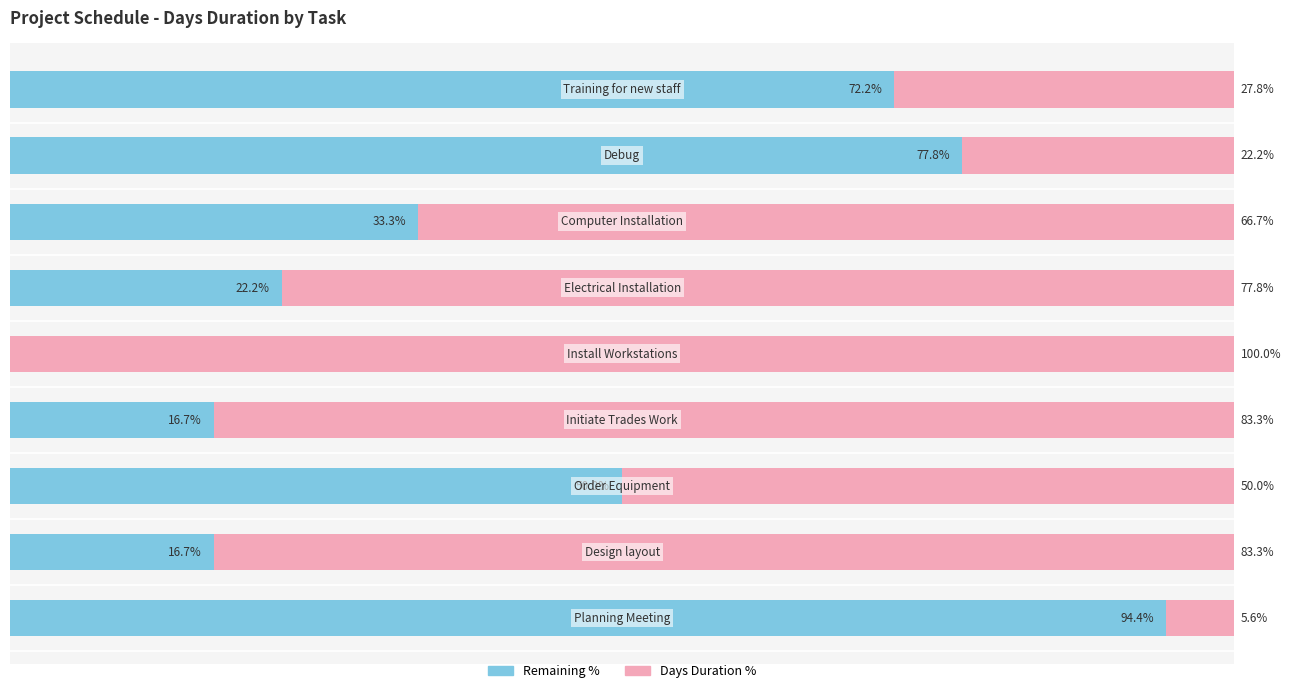

Reading right to left, what are all the values shown in this chart?

Remaining: 8=72.2	7=77.8	6=33.3	5=22.2	4=0.0	3=16.7	2=50.0	1=16.7	0=94.4
Days Duration: 8=27.8	7=22.2	6=66.7	5=77.8	4=100.0	3=83.3	2=50.0	1=83.3	0=5.6